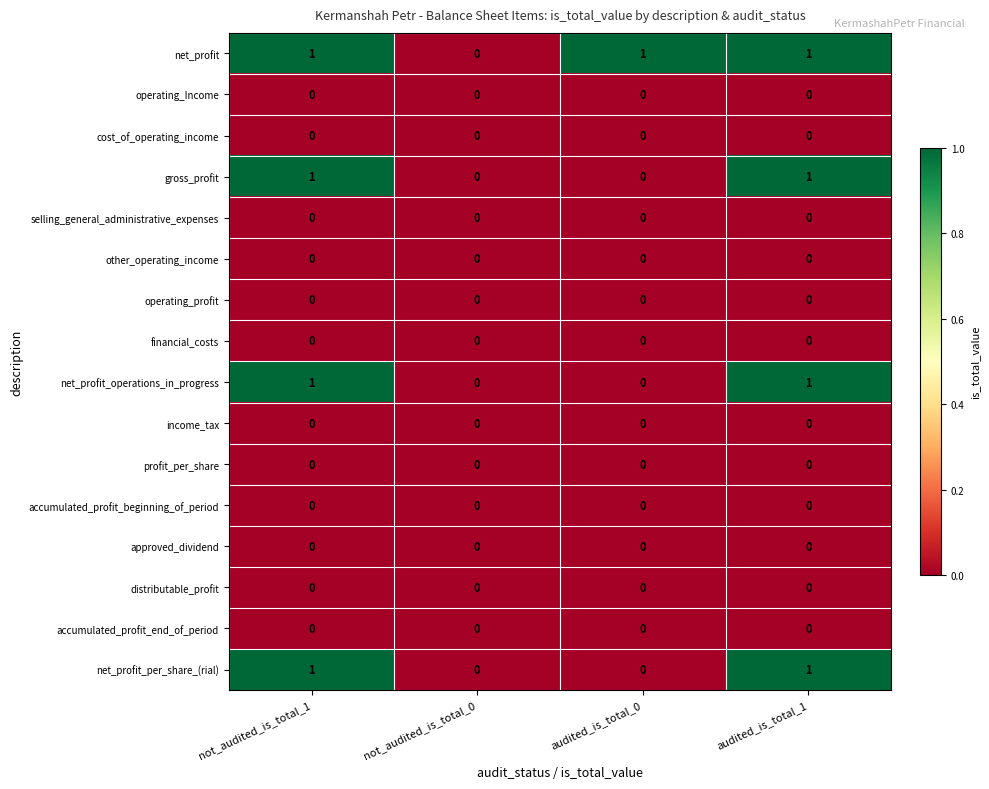

What is the total value across all series at audited_is_total_1?

4